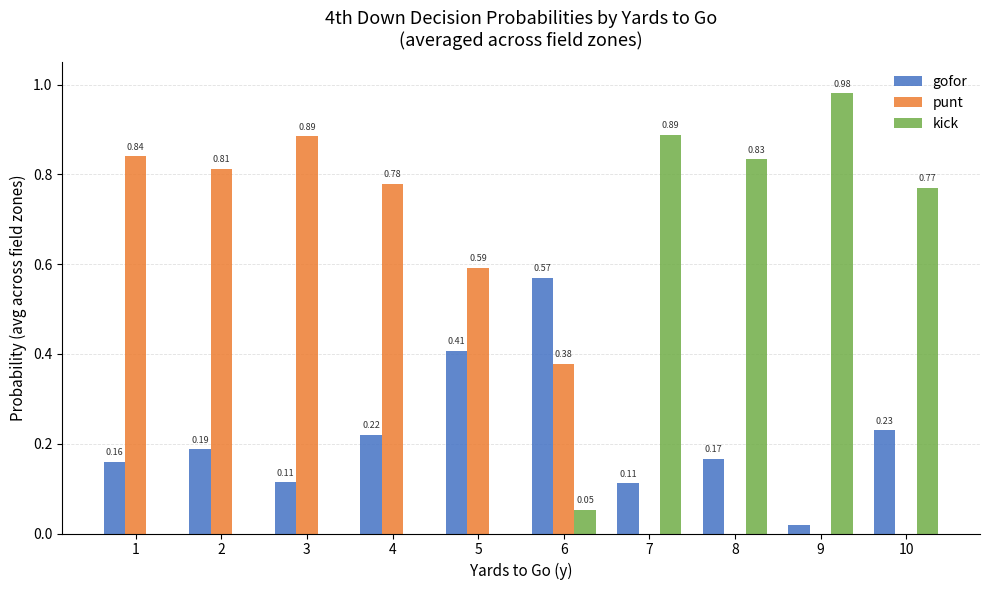

What is the sum of all punt values?

4.3